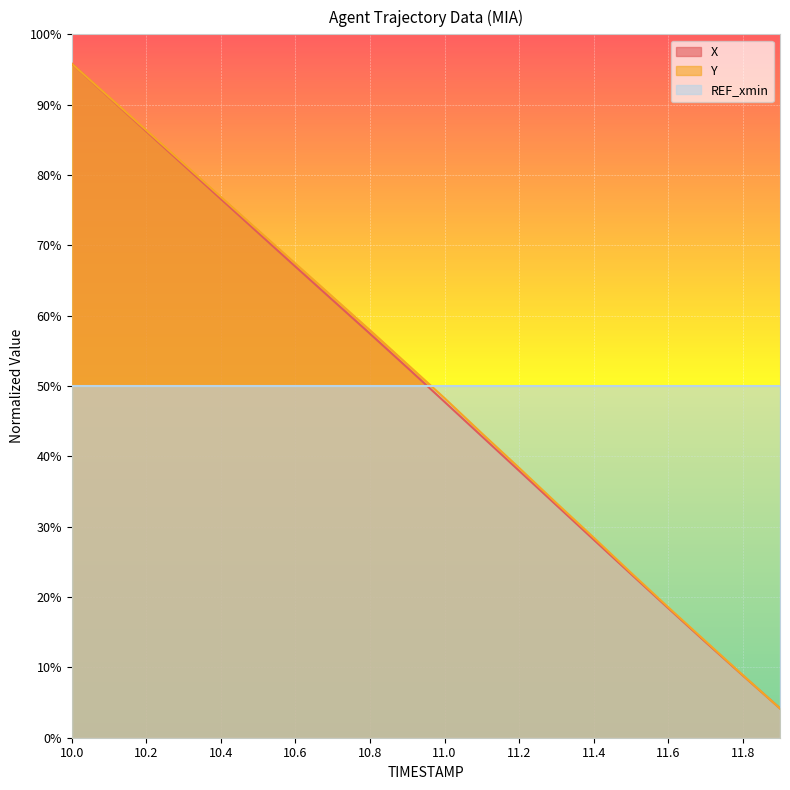

Is it true that Y equals 12.9 at 11.9?

False